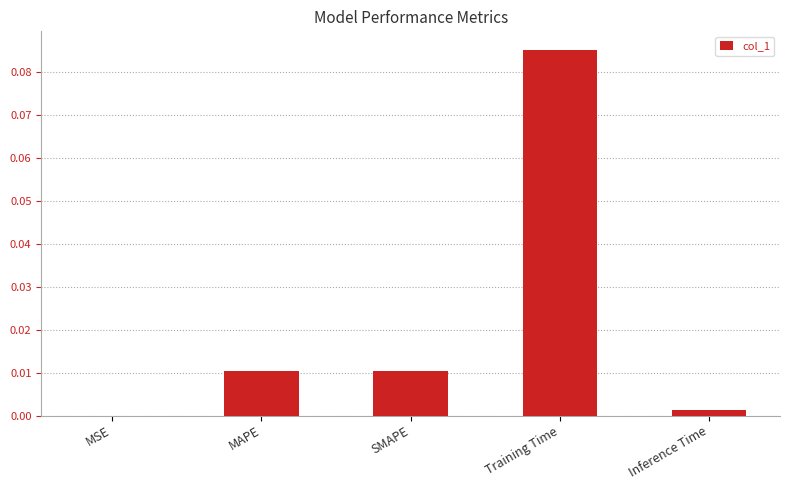

Is it true that the value at MSE is 0.0?

True